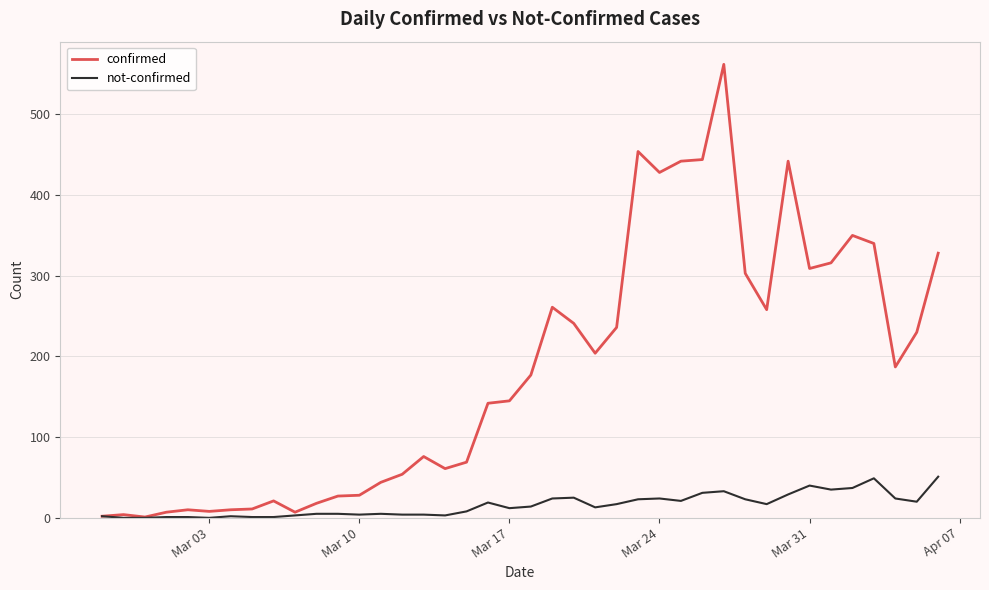

What are all the series names shown in the legend?

confirmed, not-confirmed